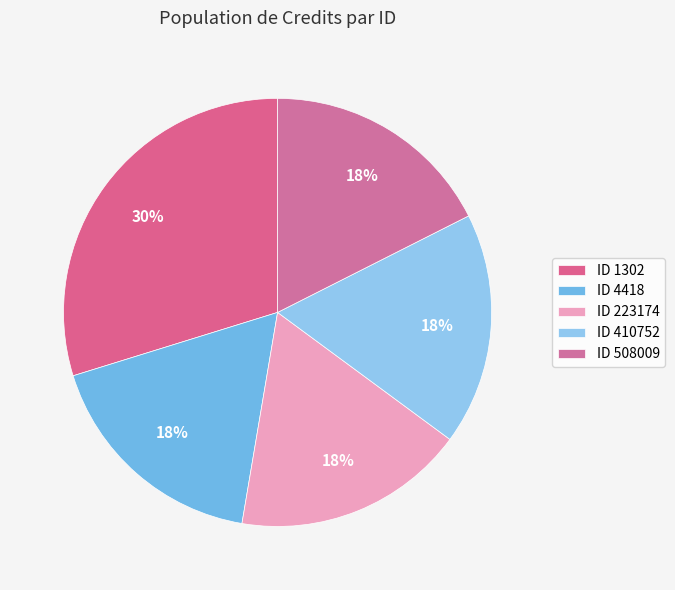

How many slices are in this pie chart?

5